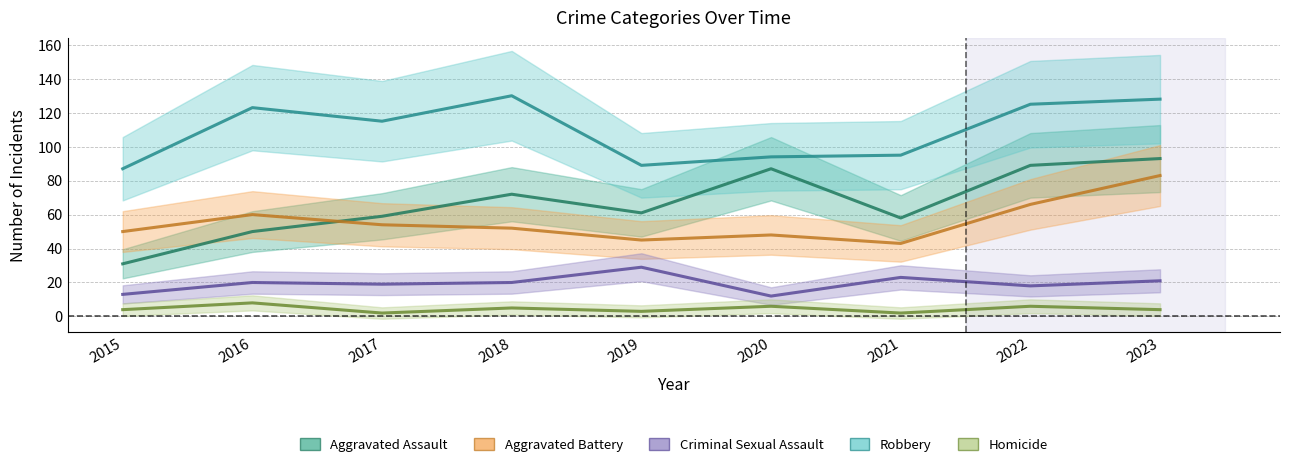

What is the difference between the maximum and minimum values in the Criminal Sexual Assault series?

17